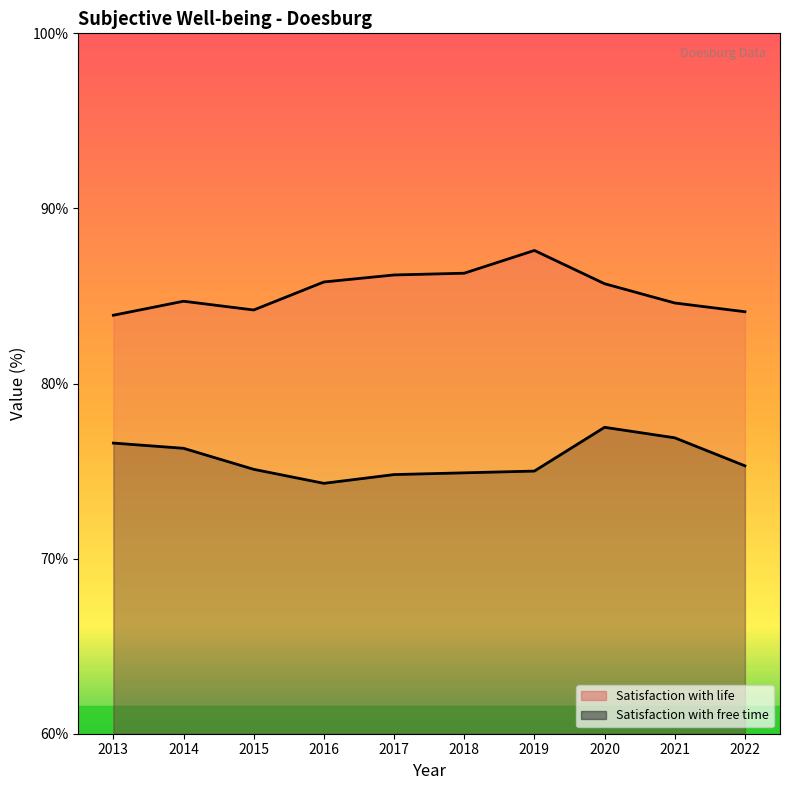

At which category is the sum across all series the highest?

2020